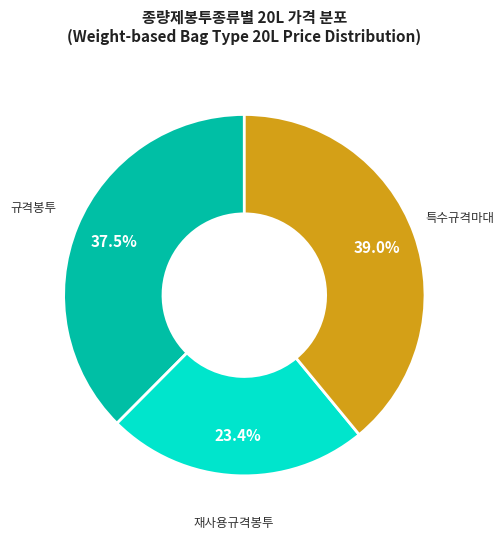

Count the number of slices in the pie.

3